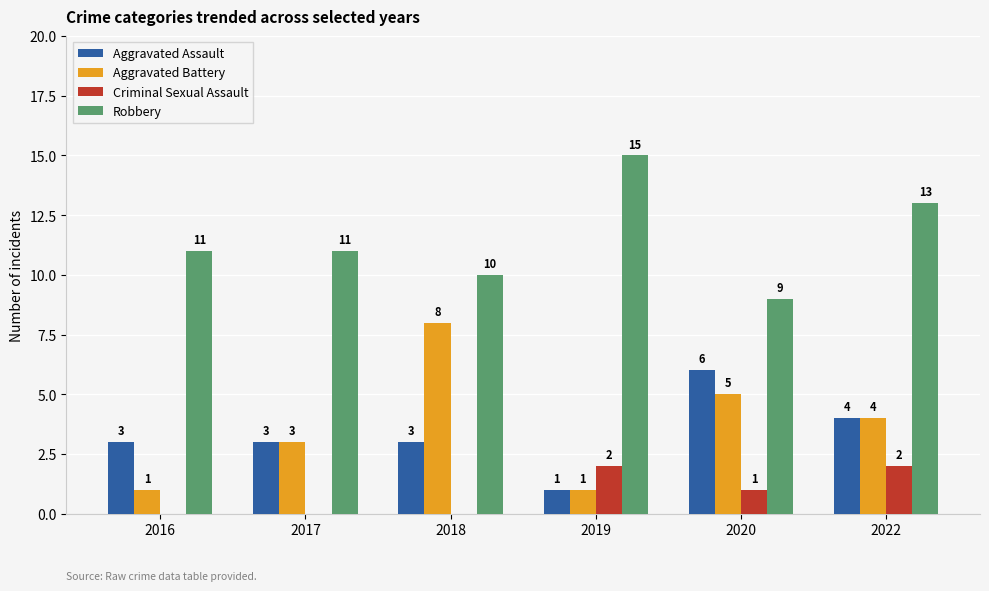

How many Criminal Sexual Assault values are between 0 and 2?

6